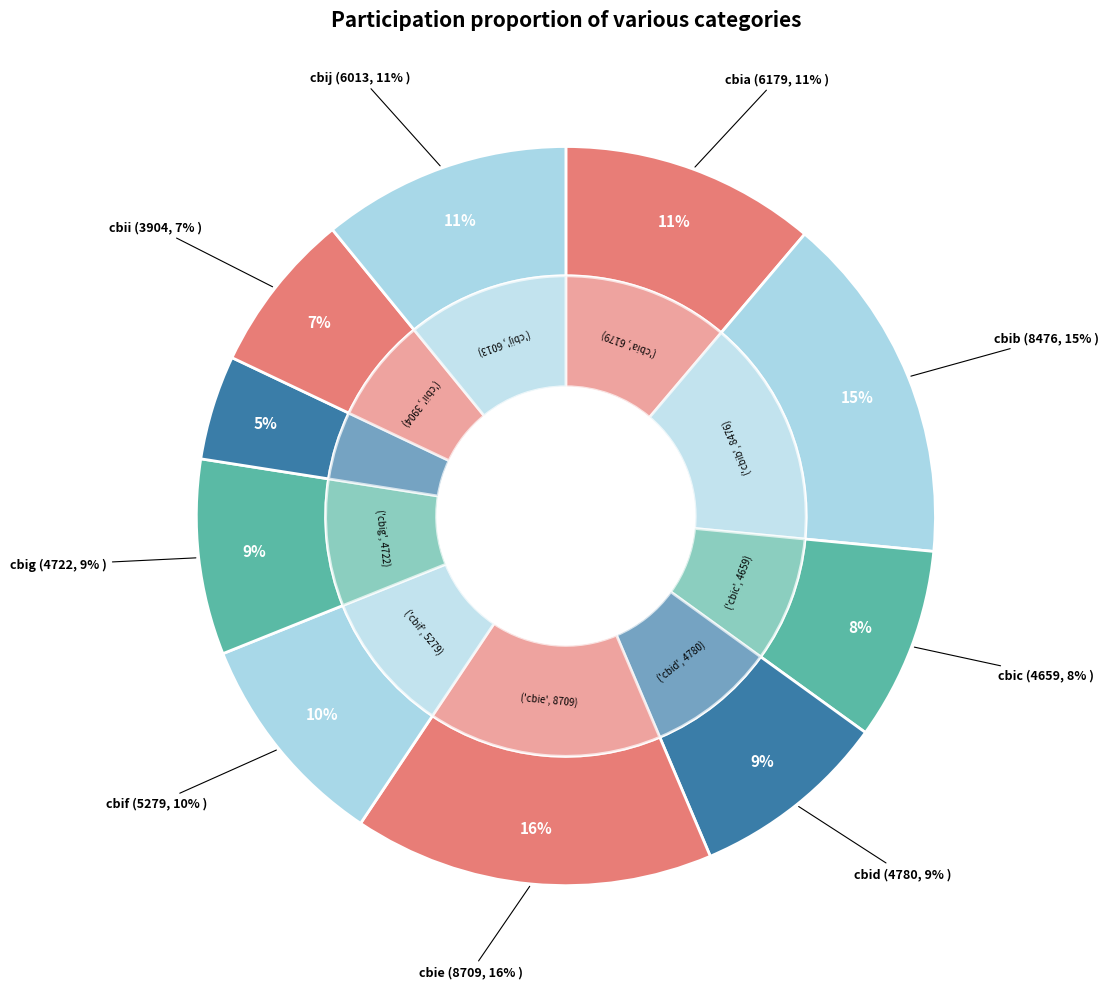

To the nearest percent, what is the combined percentage of cbia and cbid?

20%